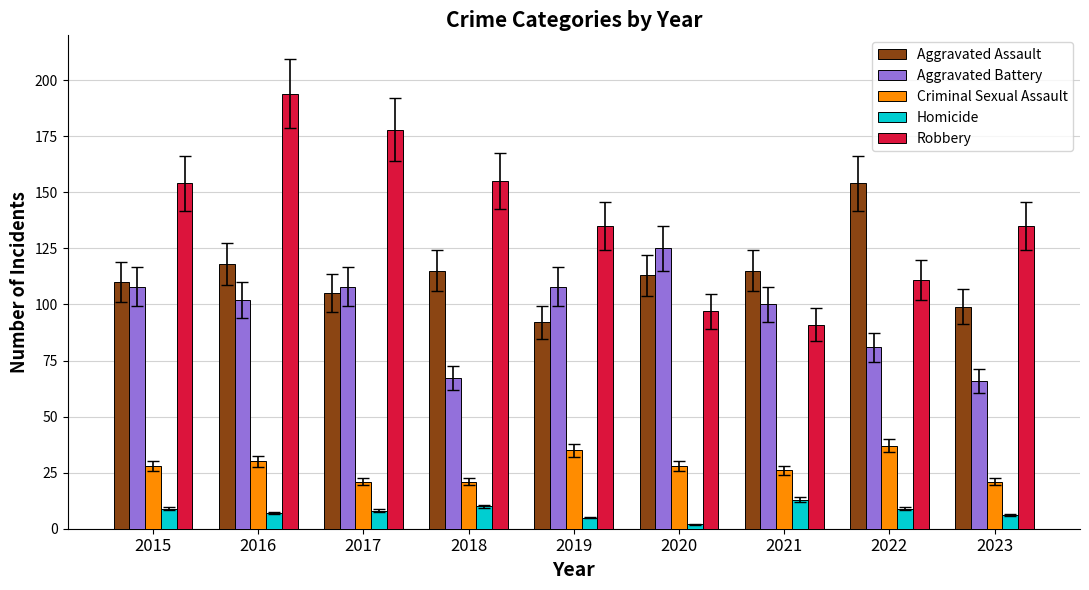

At how many categories does at least one series exceed 42?

9